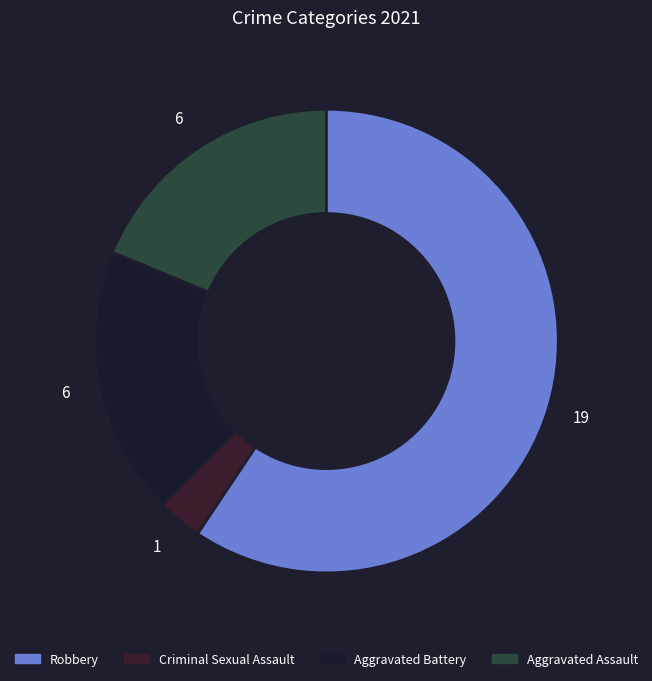

Count the number of slices in the pie.

4